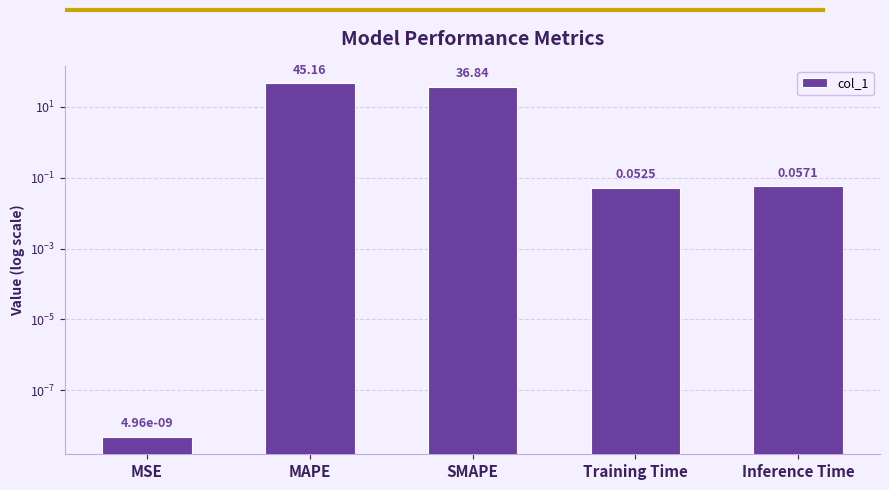

Rank the categories by value from highest to lowest.

MAPE, SMAPE, Inference Time, Training Time, MSE